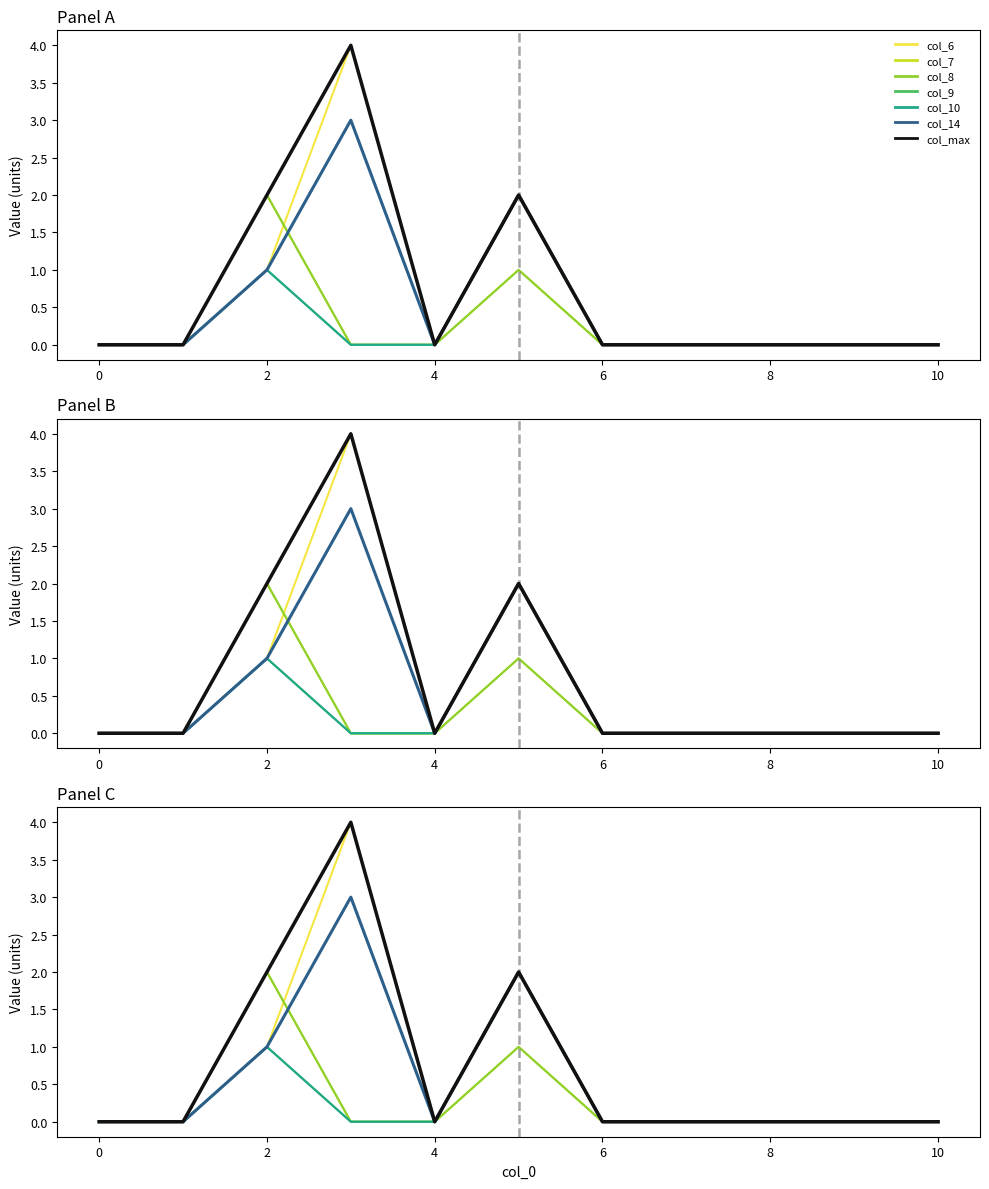

Which category has the lowest value across all series?

10